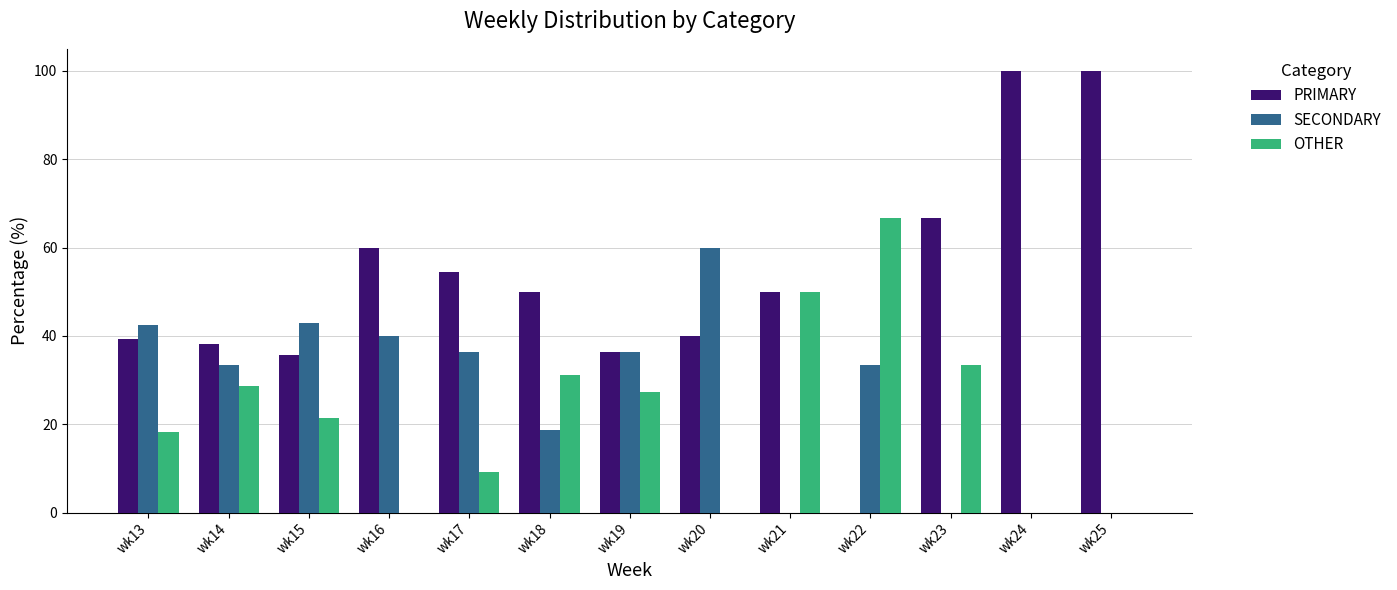

What value does the PRIMARY series have at wk23?

66.7